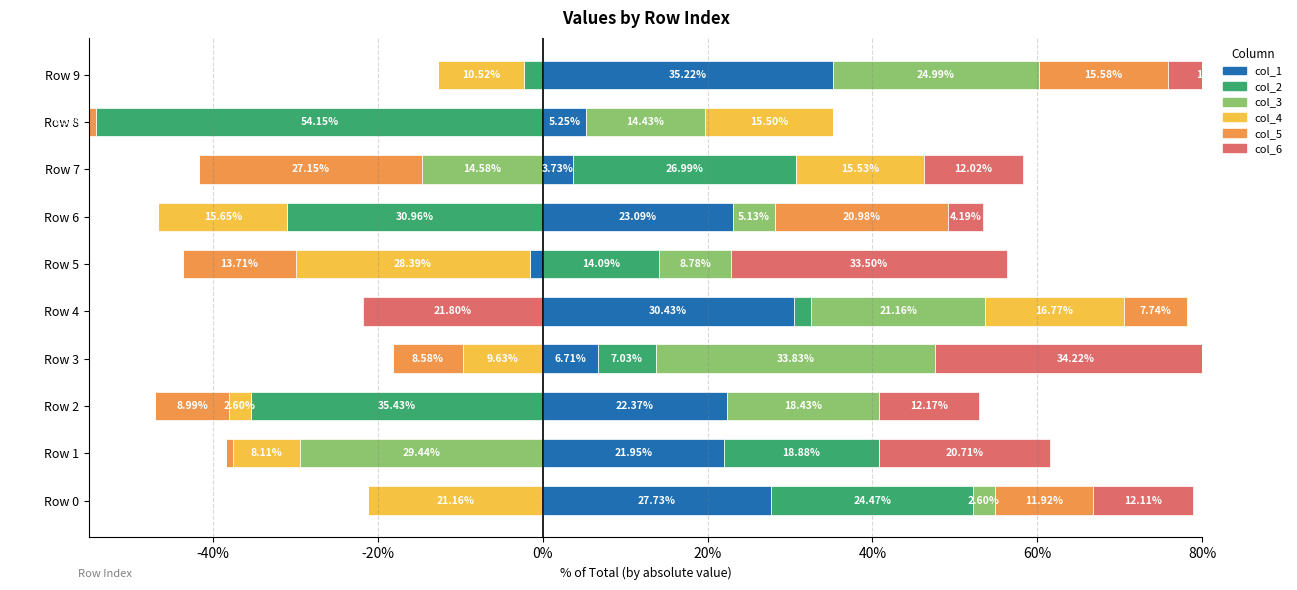

What are all the series names shown in the legend?

col_1, col_2, col_3, col_4, col_5, col_6